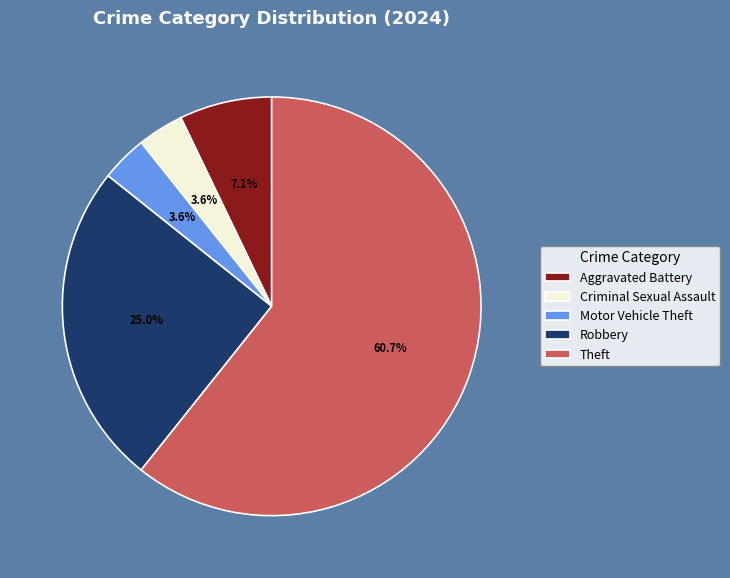

How many slices are in this pie chart?

5